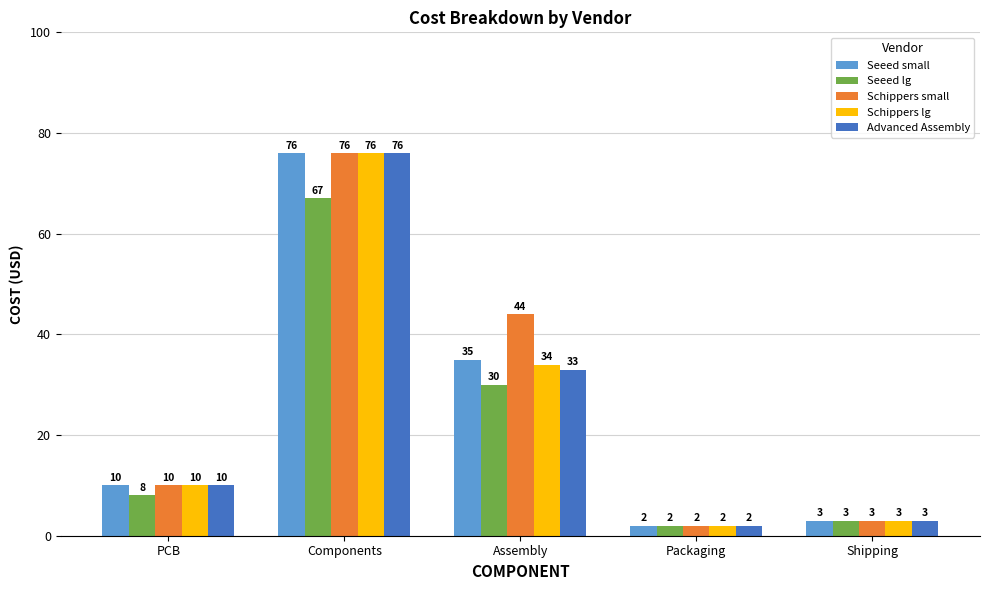

At which category is the sum across all series the highest?

Components